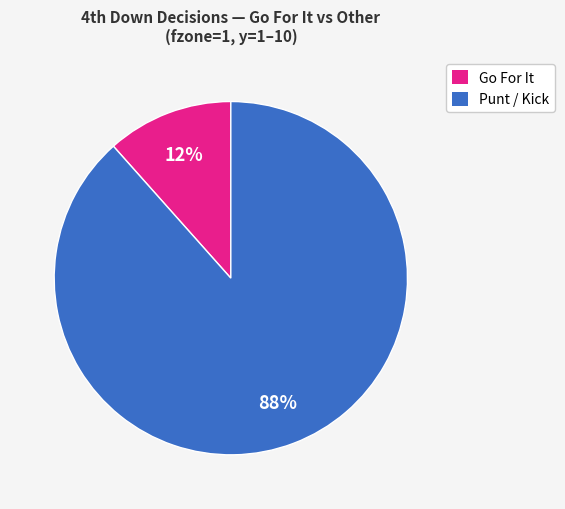

Is the sum of Go For It and Punt / Kick greater than half?

Yes